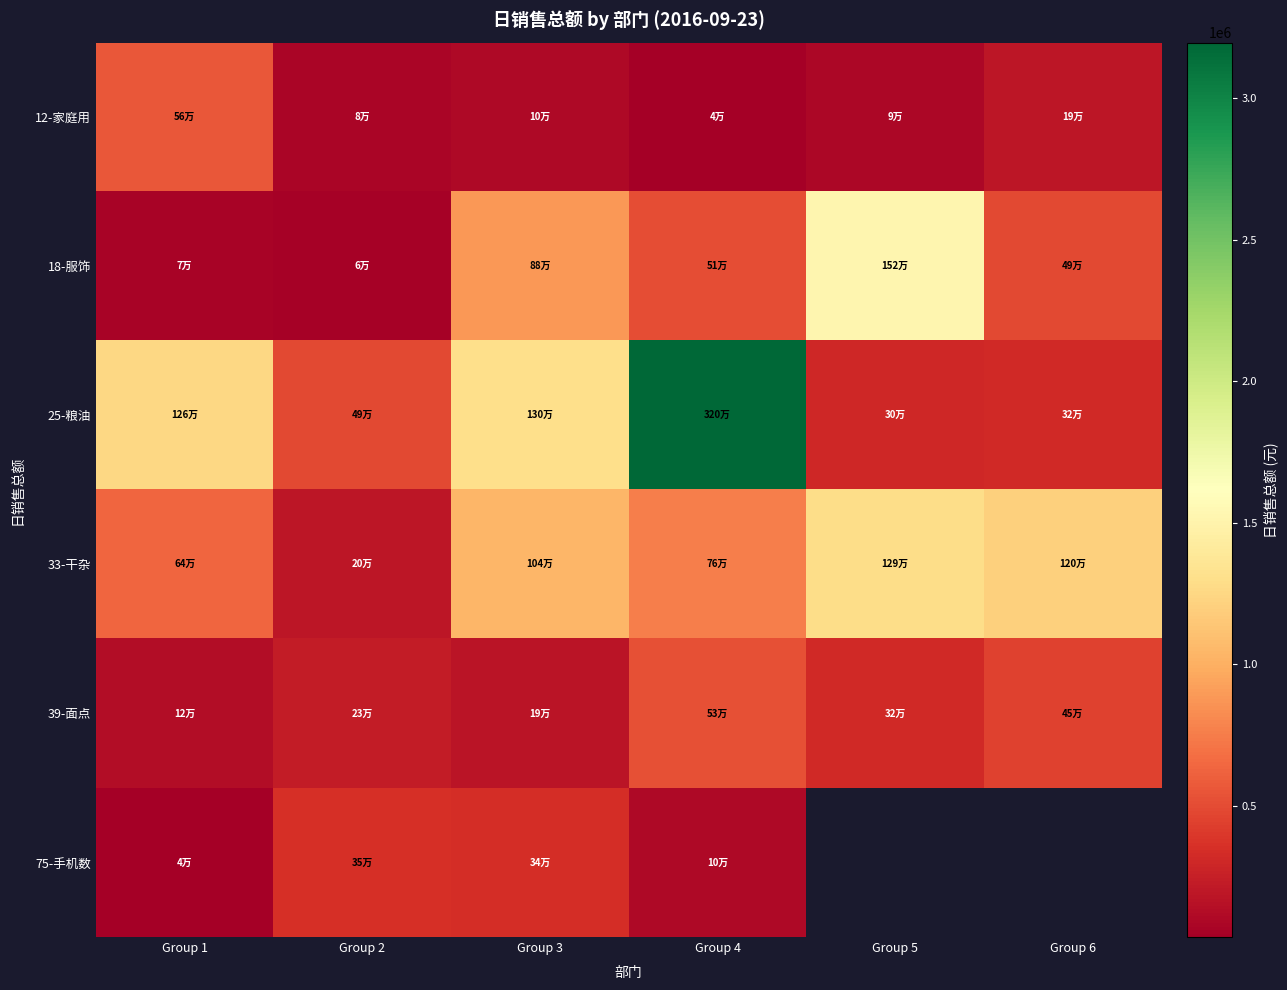

At which category is the sum across all series the highest?

Group 4